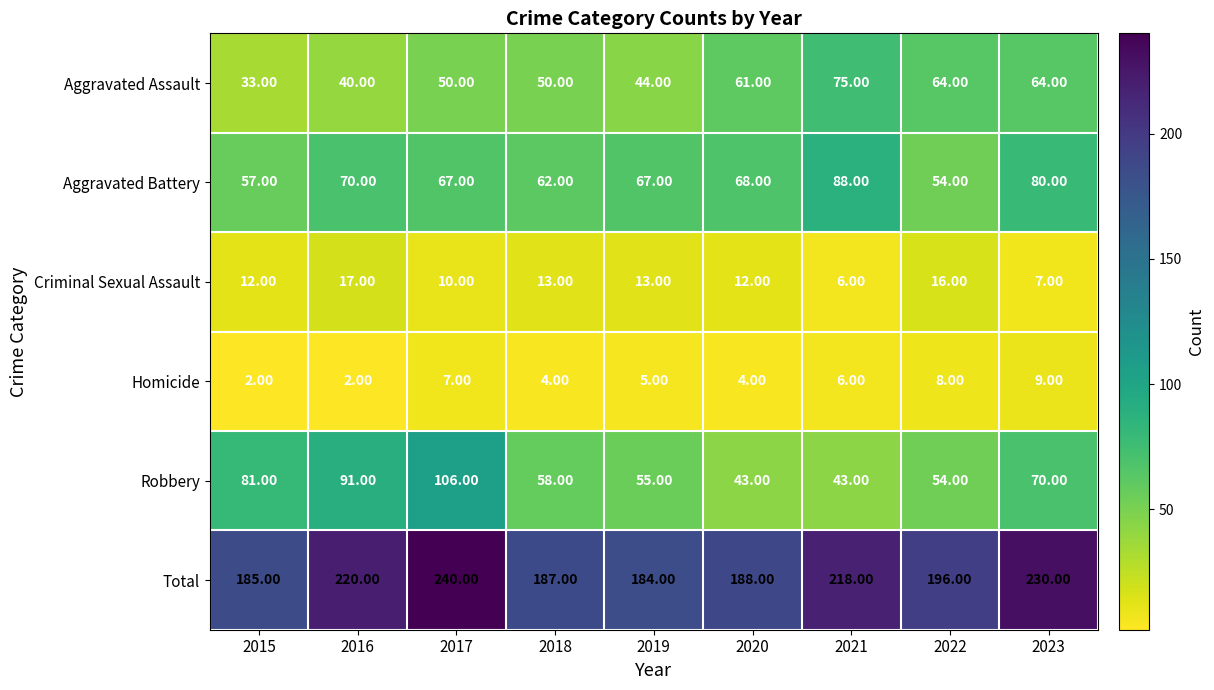

What is the difference between the maximum and minimum values in the Aggravated Battery series?

34